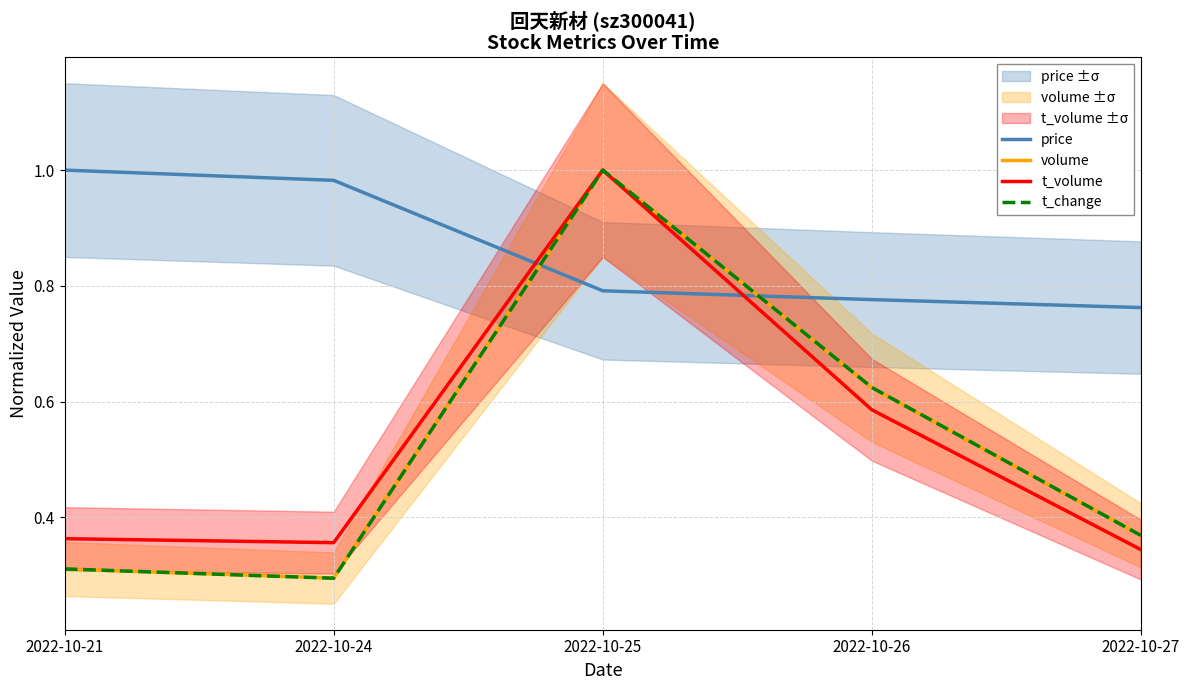

Reading left to right, transcribe all the data shown in this chart.

price: 1.0	1.0	0.8	0.8	0.8
volume: 0.3	0.3	1.0	0.6	0.4
t_volume: 0.4	0.4	1.0	0.6	0.3
t_change: 0.3	0.3	1.0	0.6	0.4